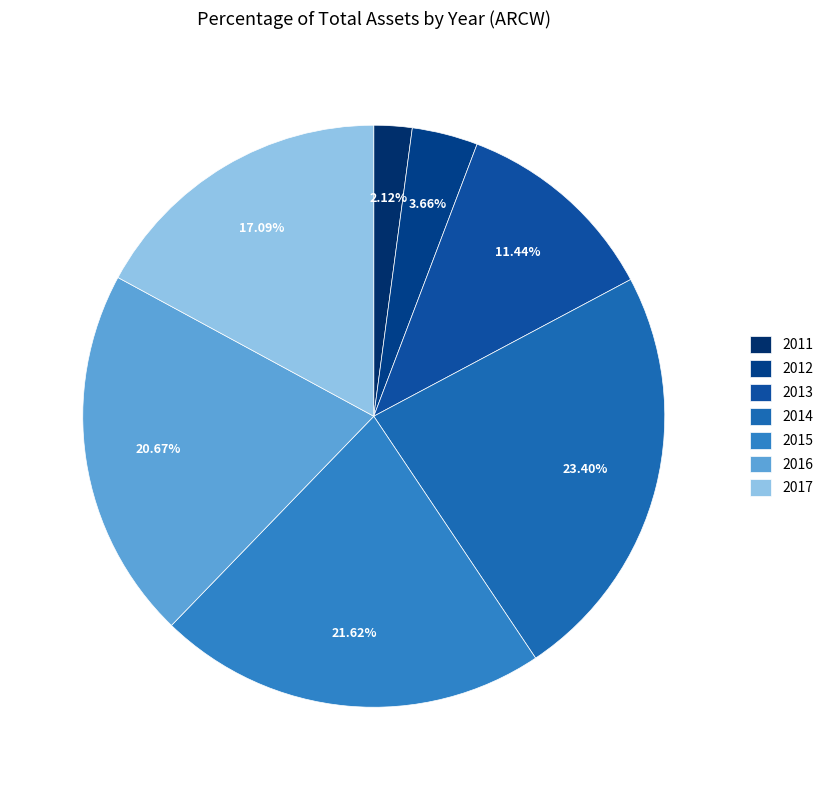

What is the change in value from 2011 to 2015?

+113683000